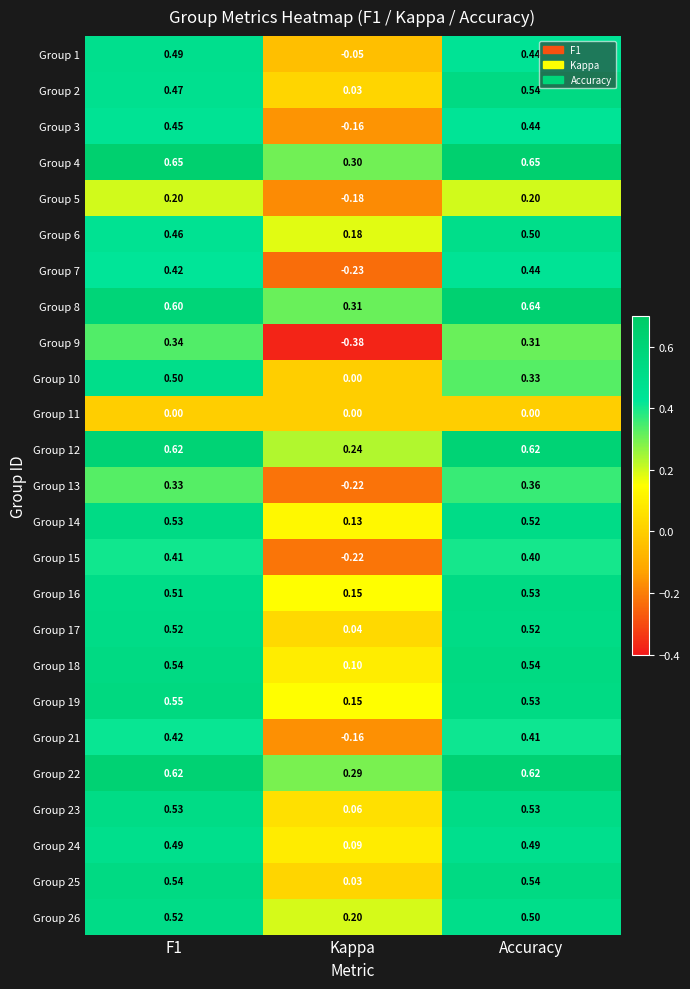

Is the value of Group 19 at F1 greater than the value of Group 1 at Kappa?

Yes